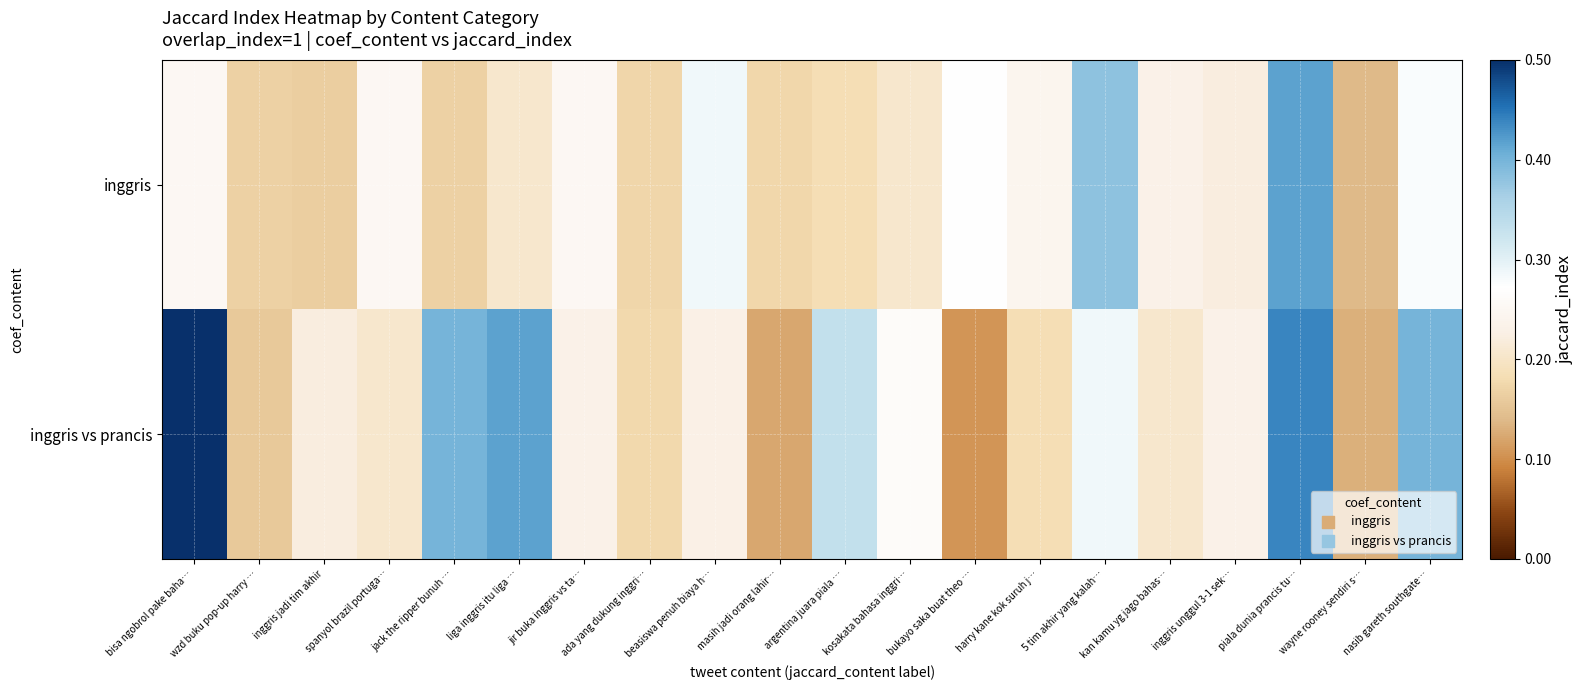

What is the spread (max minus min) of values at inggris jadi tim akhir?

0.1